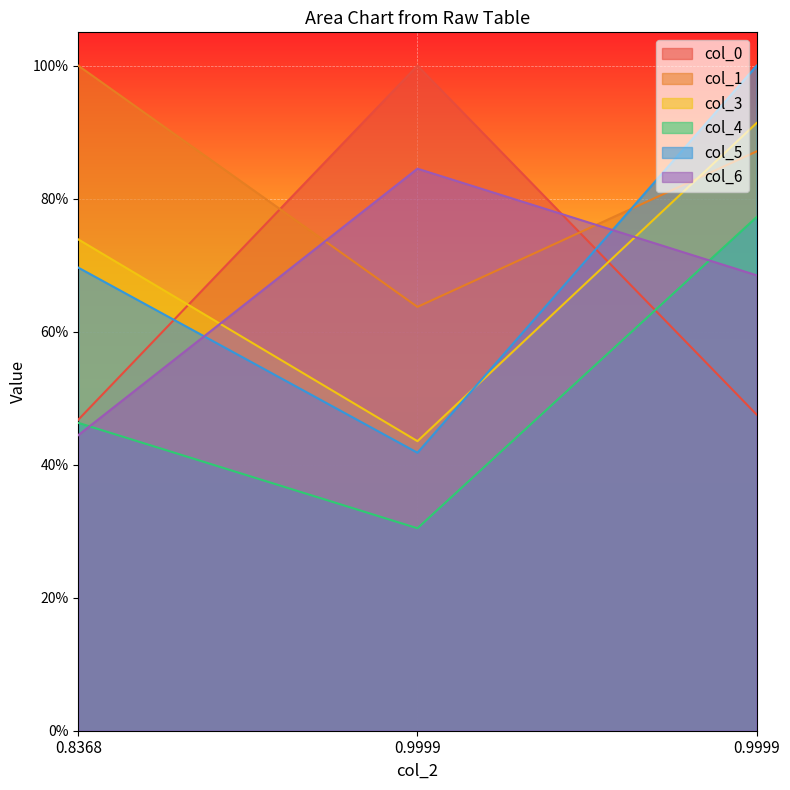

Reading left to right, list all the values displayed in this chart.

col_0: 0.5	1.0	0.5
col_1: 1.0	0.6	0.9
col_3: 0.7	0.4	0.9
col_4: 0.5	0.3	0.8
col_5: 0.7	0.4	1.0
col_6: 0.4	0.8	0.7